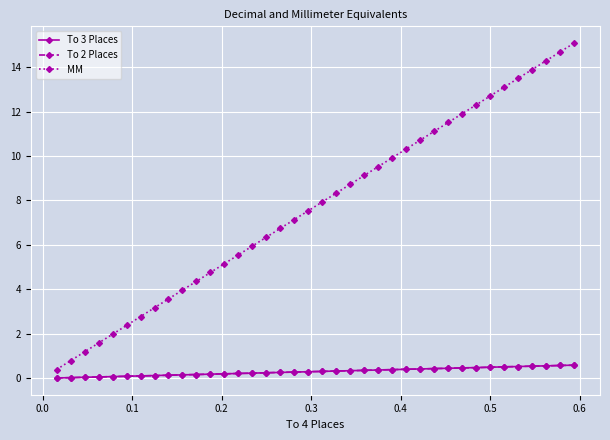

At how many categories does at least one series exceed 1?

36